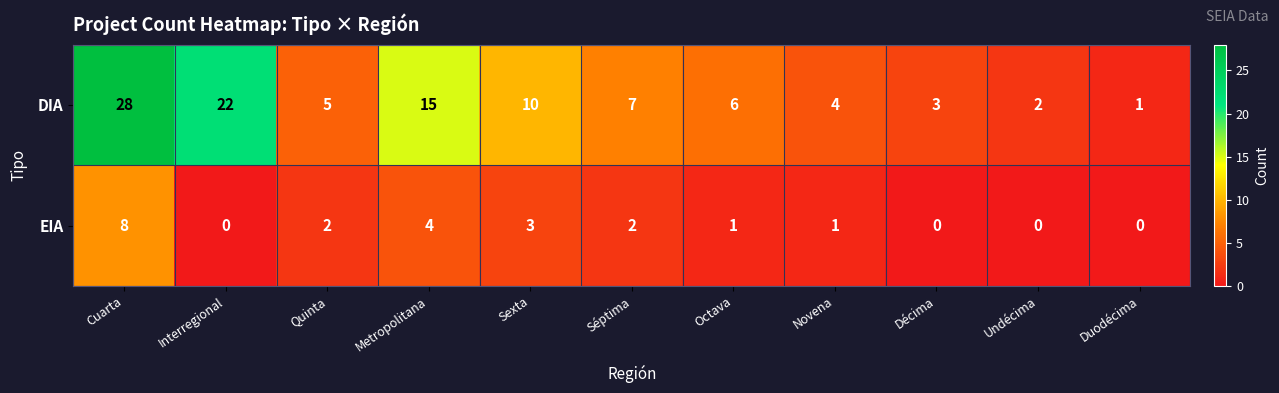

At which category is the sum across all series the highest?

Cuarta